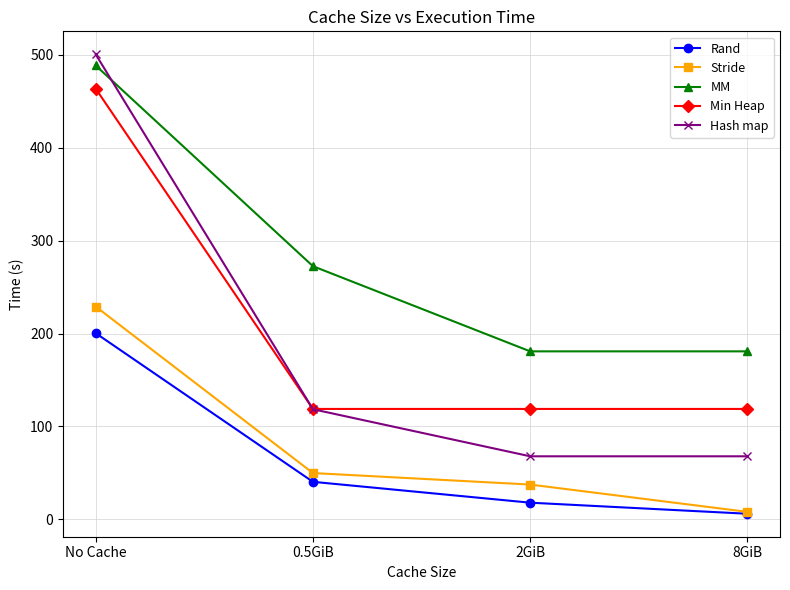

Between No Cache and 2GiB, which series saw the biggest shift?

Hash map